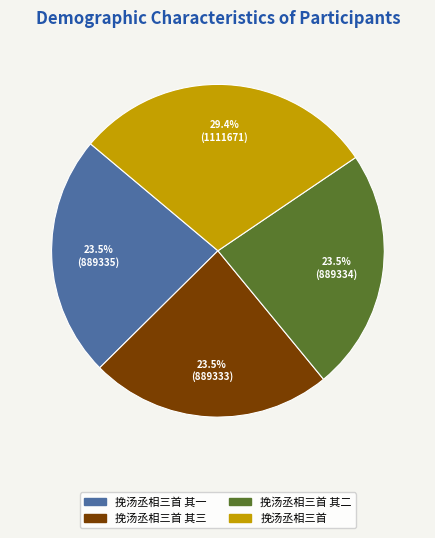

Does any single category account for the majority?

No